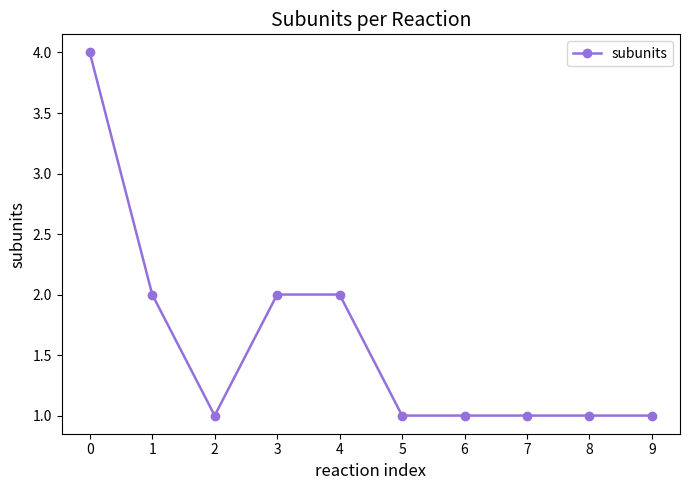

At which category does the data reach its first local valley?

2